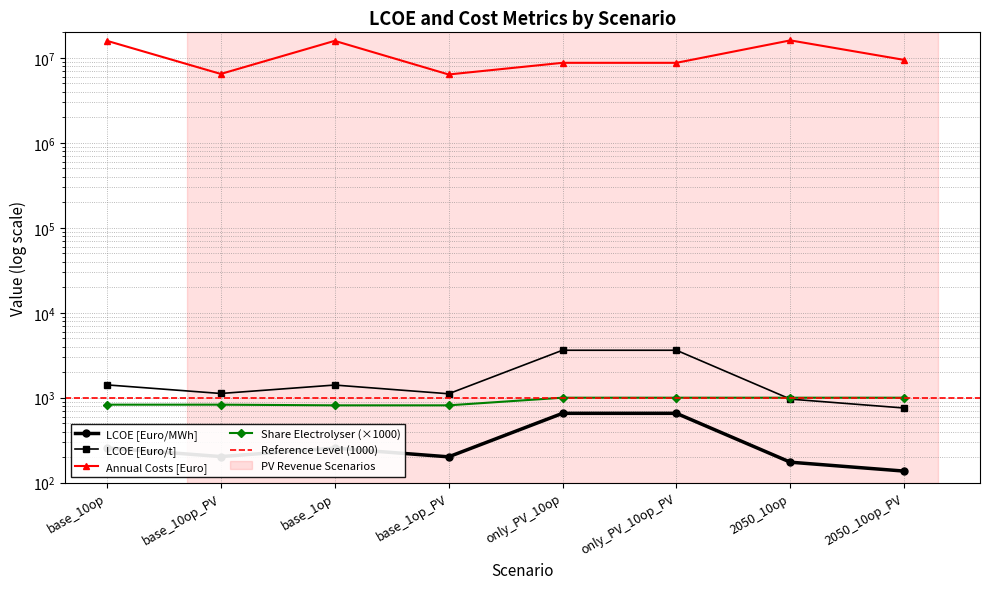

True or false: annual_costs and LCOE [Euro/t] intersect in this chart.

False